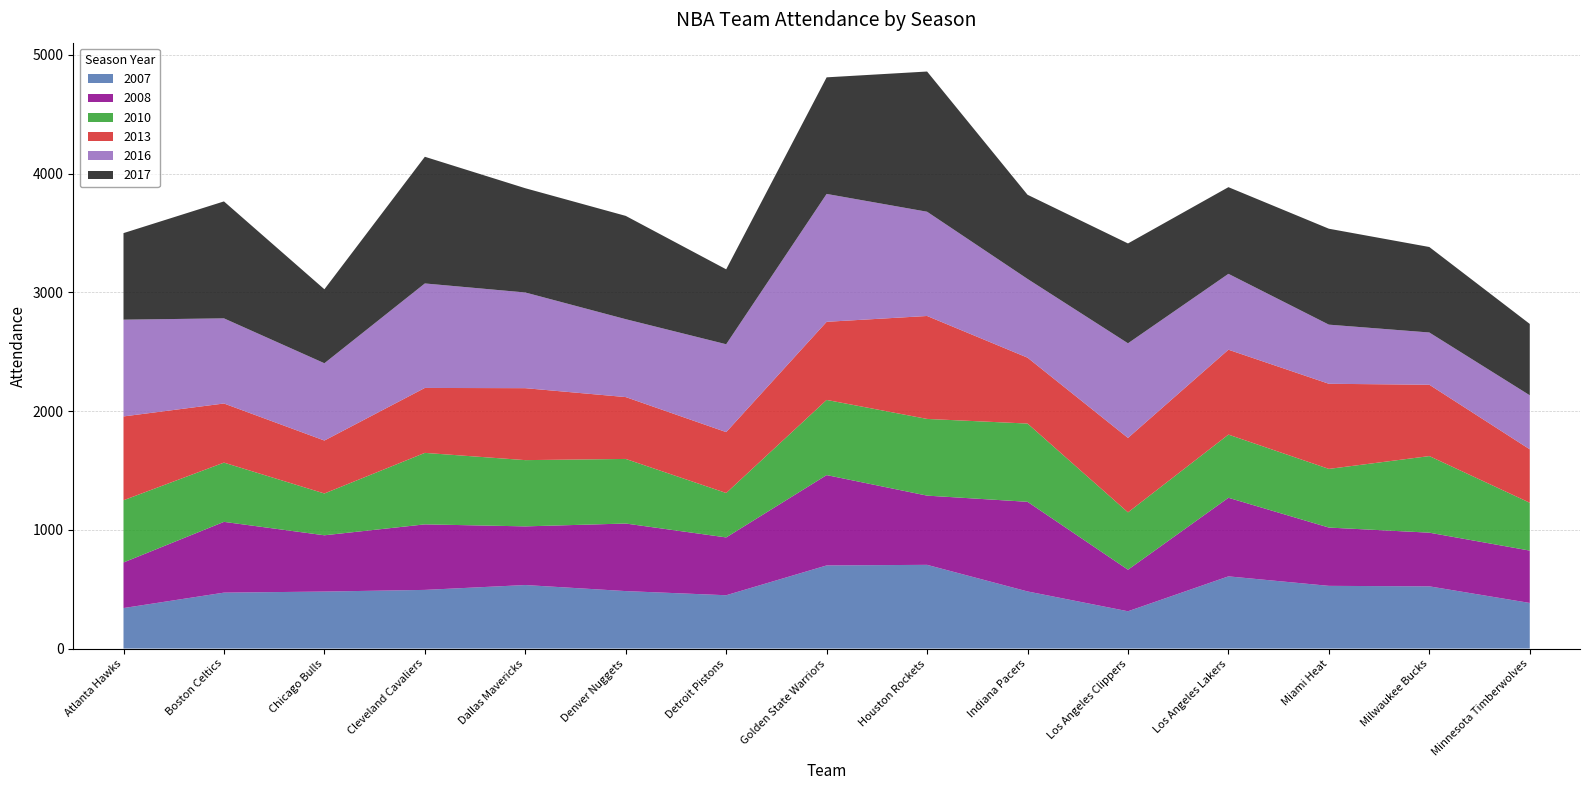

Reading left to right, what are all the values shown in this chart?

2007: Atlanta Hawks=341	Boston Celtics=471	Chicago Bulls=480	Cleveland Cavaliers=494	Dallas Mavericks=535	Denver Nuggets=484	Detroit Pistons=449	Golden State Warriors=700	Houston Rockets=705	Indiana Pacers=481	Los Angeles Clippers=314	Los Angeles Lakers=608	Miami Heat=528	Milwaukee Bucks=524	Minnesota Timberwolves=384
2008: Atlanta Hawks=384	Boston Celtics=596	Chicago Bulls=474	Cleveland Cavaliers=552	Dallas Mavericks=494	Denver Nuggets=569	Detroit Pistons=487	Golden State Warriors=761	Houston Rockets=583	Indiana Pacers=755	Los Angeles Clippers=350	Los Angeles Lakers=662	Miami Heat=491	Milwaukee Bucks=452	Minnesota Timberwolves=441
2010: Atlanta Hawks=524	Boston Celtics=499	Chicago Bulls=352	Cleveland Cavaliers=602	Dallas Mavericks=558	Denver Nuggets=544	Detroit Pistons=374	Golden State Warriors=633	Houston Rockets=646	Indiana Pacers=659	Los Angeles Clippers=483	Los Angeles Lakers=532	Miami Heat=494	Milwaukee Bucks=645	Minnesota Timberwolves=403
2013: Atlanta Hawks=706	Boston Celtics=498	Chicago Bulls=446	Cleveland Cavaliers=547	Dallas Mavericks=606	Denver Nuggets=521	Detroit Pistons=513	Golden State Warriors=658	Houston Rockets=867	Indiana Pacers=555	Los Angeles Clippers=627	Los Angeles Lakers=715	Miami Heat=717	Milwaukee Bucks=601	Minnesota Timberwolves=450
2016: Atlanta Hawks=815	Boston Celtics=717	Chicago Bulls=651	Cleveland Cavaliers=880	Dallas Mavericks=806	Denver Nuggets=656	Detroit Pistons=740	Golden State Warriors=1077	Houston Rockets=878	Indiana Pacers=663	Los Angeles Clippers=797	Los Angeles Lakers=639	Miami Heat=498	Milwaukee Bucks=440	Minnesota Timberwolves=455
2017: Atlanta Hawks=729	Boston Celtics=985	Chicago Bulls=623	Cleveland Cavaliers=1067	Dallas Mavericks=878	Denver Nuggets=870	Detroit Pistons=631	Golden State Warriors=982	Houston Rockets=1181	Indiana Pacers=709	Los Angeles Clippers=841	Los Angeles Lakers=730	Miami Heat=808	Milwaukee Bucks=720	Minnesota Timberwolves=601